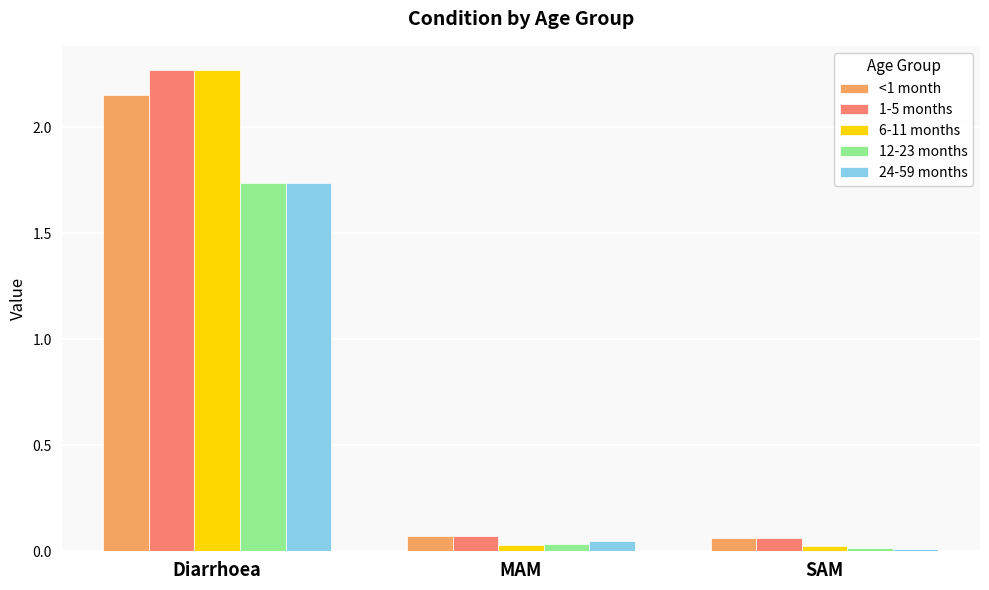

What are all the series names shown in the legend?

<1 month, 1-5 months, 6-11 months, 12-23 months, 24-59 months